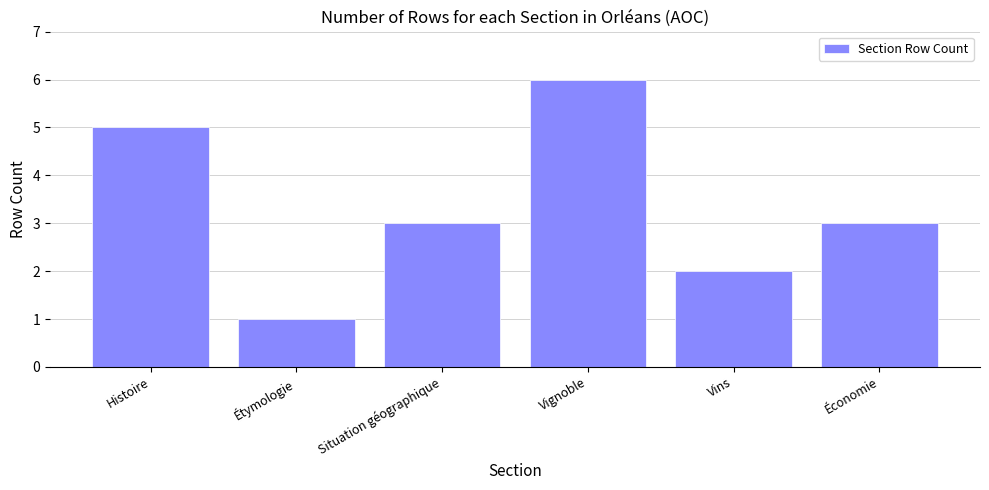

Is it true that the value at Situation géographique is 3?

True